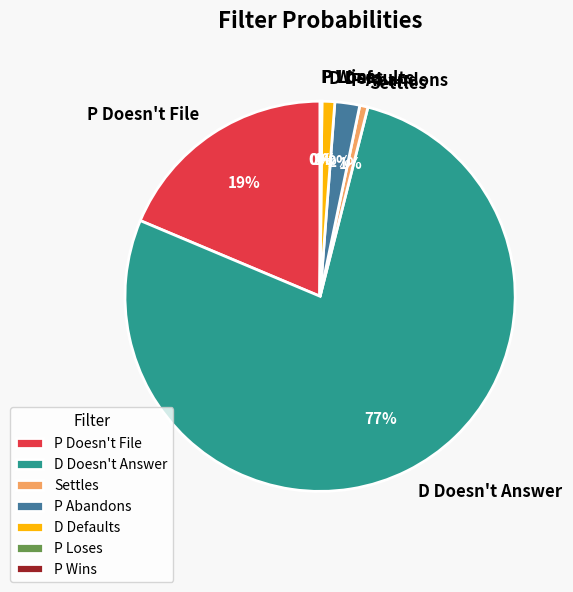

To the nearest percent, what percentage of the pie is D Doesn't Answer?

77%